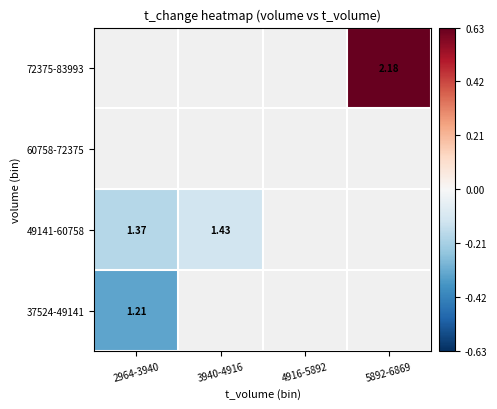

What is the greatest value displayed?

0.6